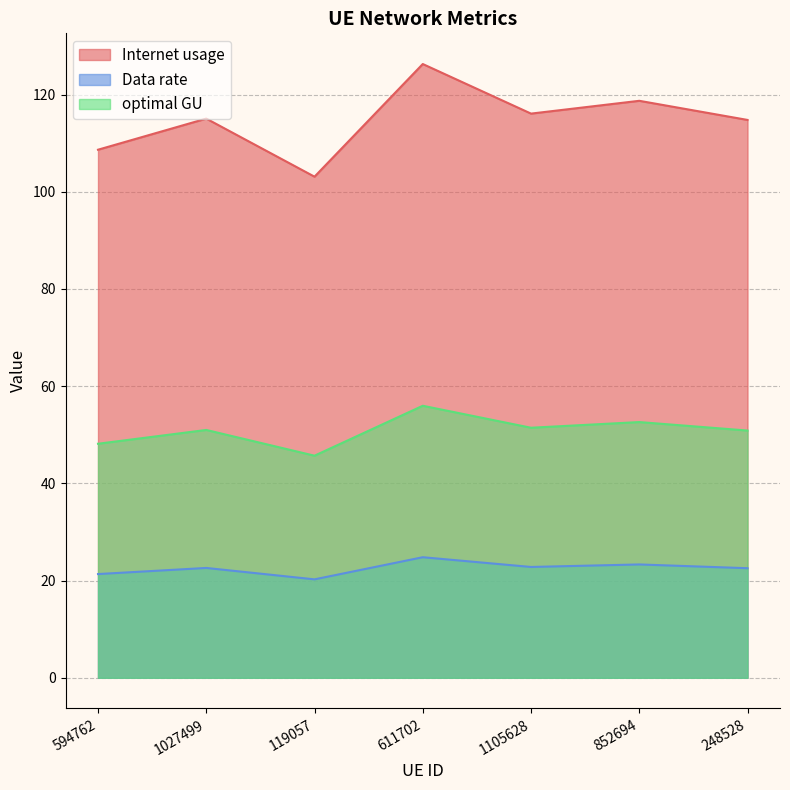

How many lines are shown in the chart?

3